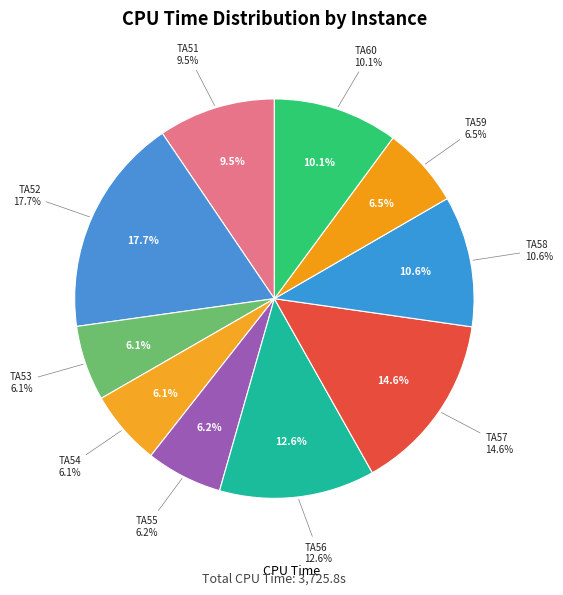

Does any single category account for the majority?

No